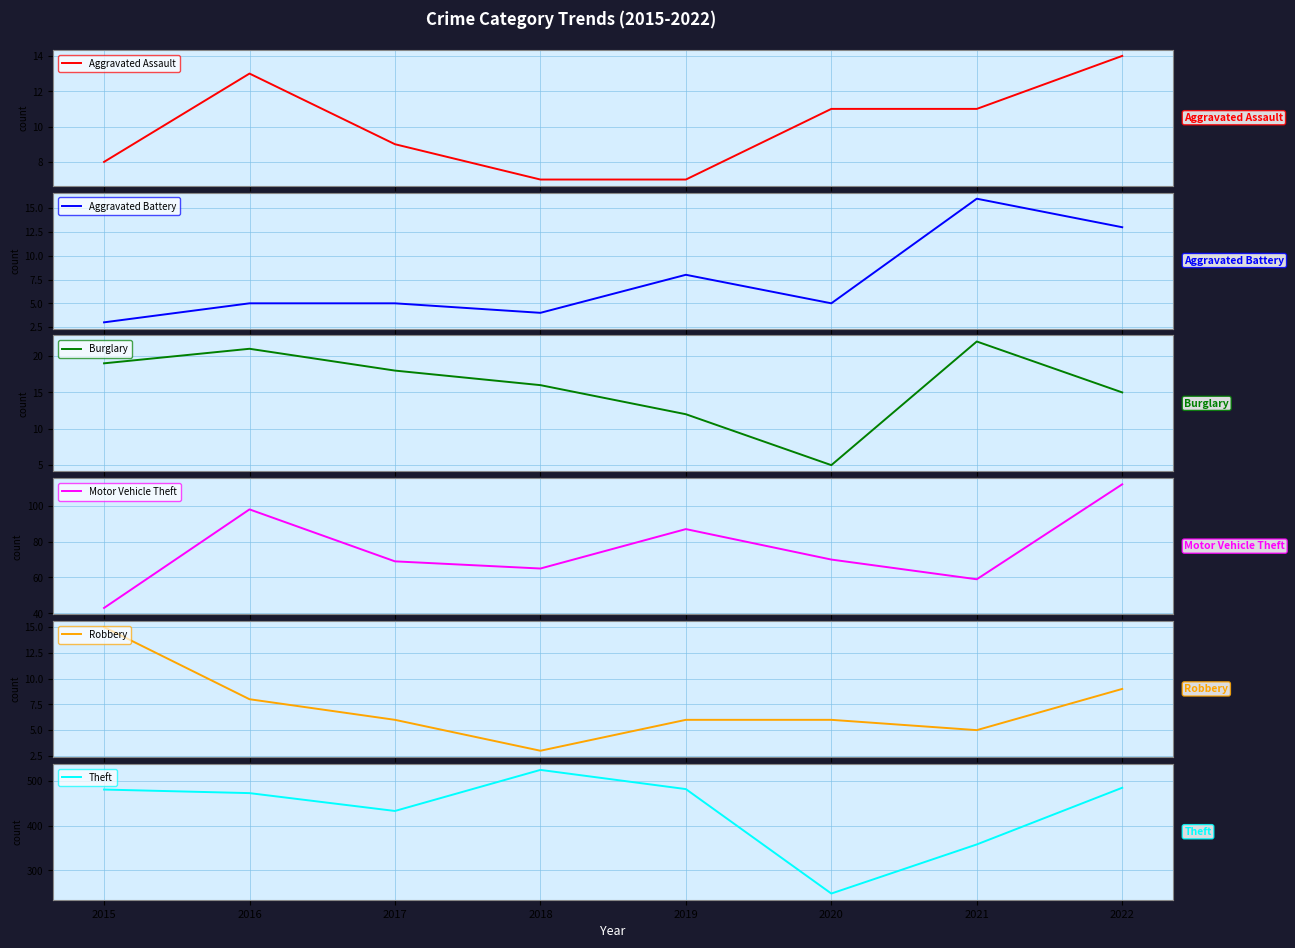

Between 2016 and 2017, which series saw the biggest shift?

Theft